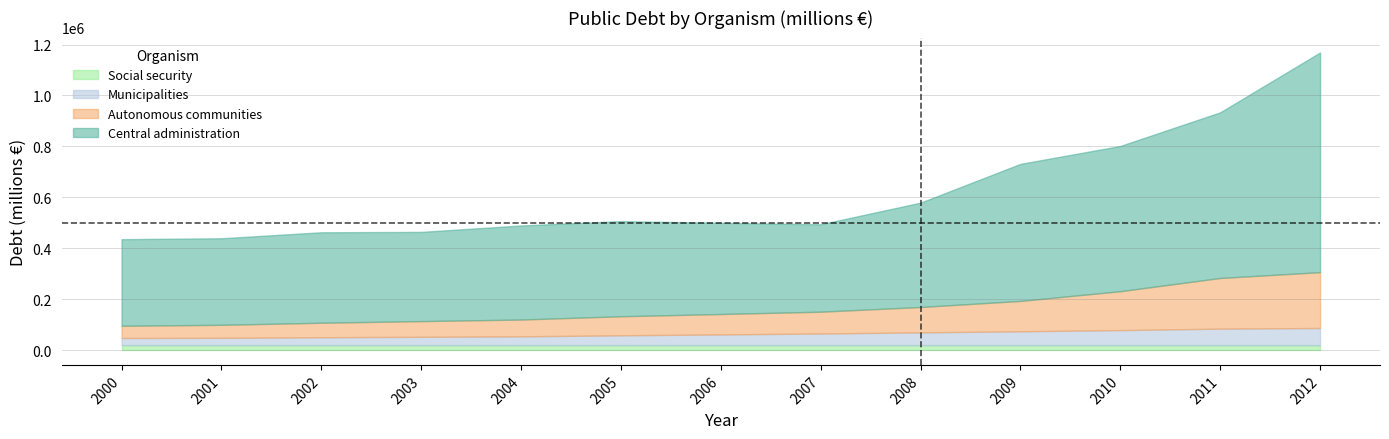

List the labels in order of Social security value, largest first.

2000, 2001, 2002, 2003, 2004, 2005, 2006, 2007, 2008, 2009, 2010, 2011, 2012